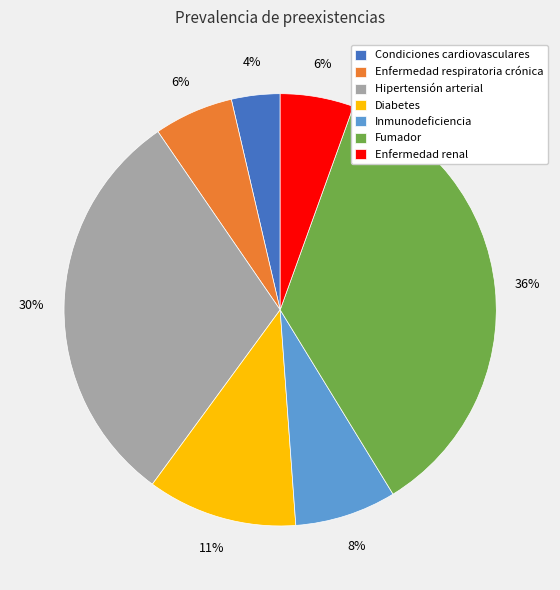

Is the sum of Condiciones cardiovasculares and Enfermedad respiratoria crónica greater than half?

No